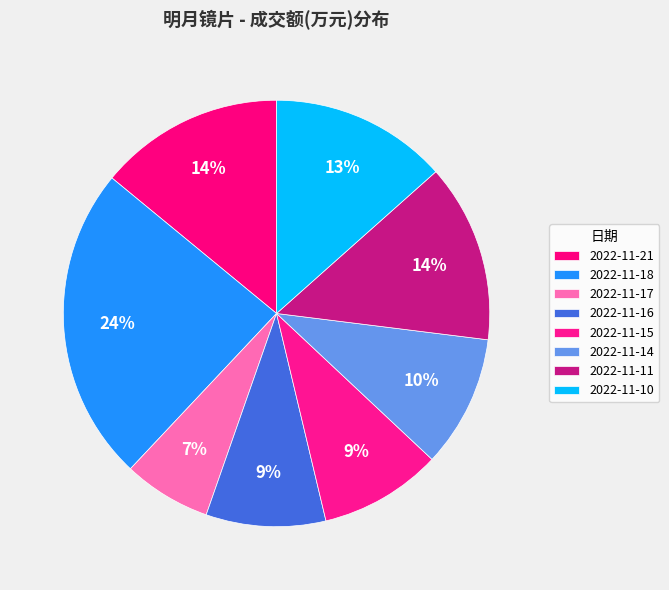

Count the number of slices in the pie.

8